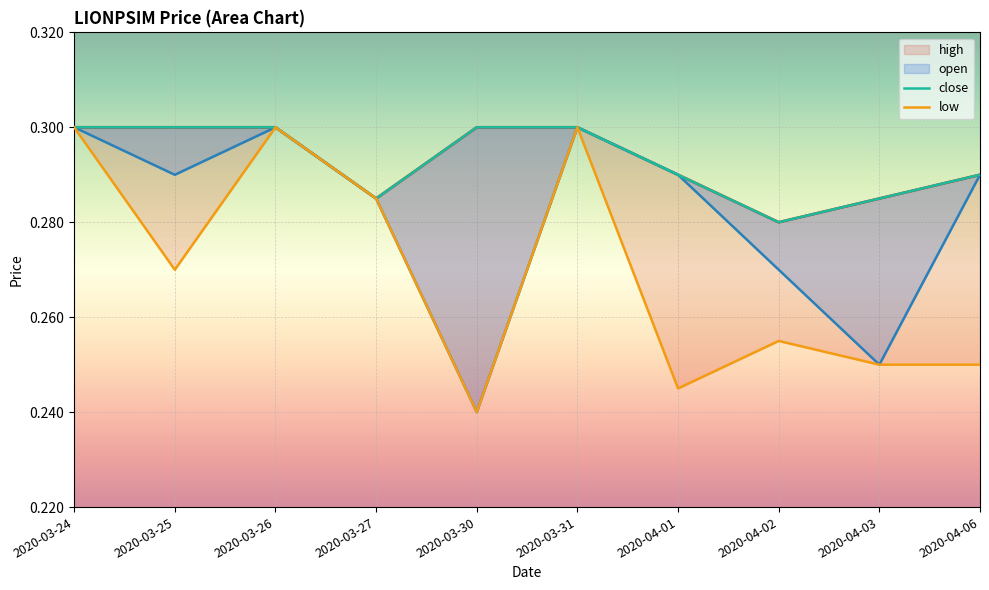

How many interior local peaks does the open series have?

2